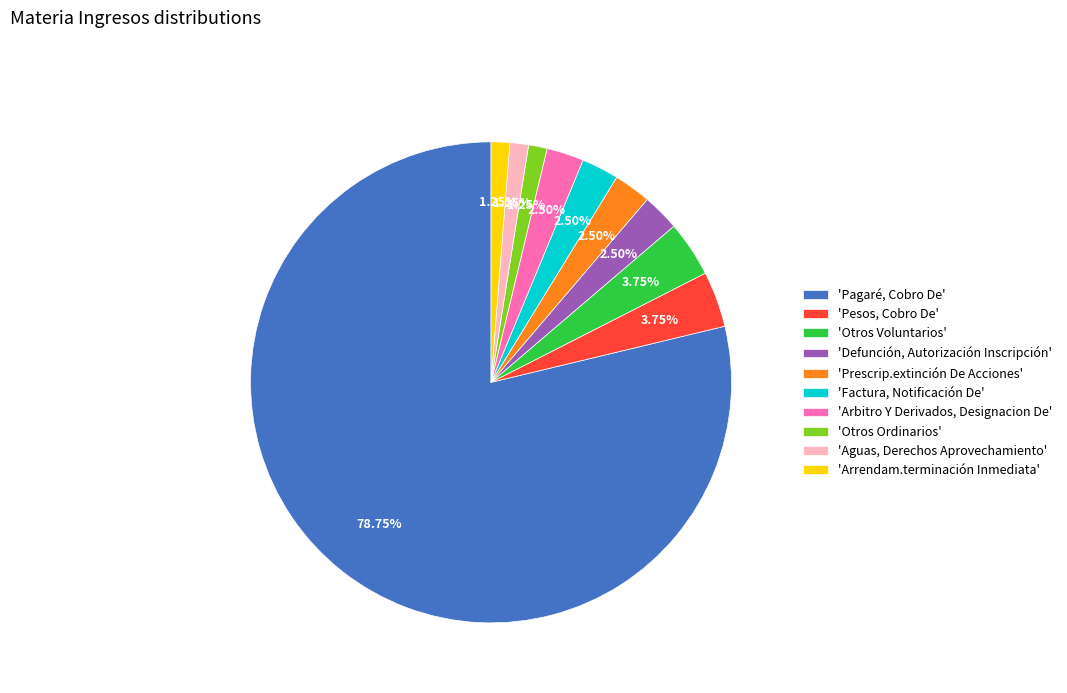

Is the sum of 'Defunción, Autorización Inscripción' and 'Pesos, Cobro De' greater than half?

No